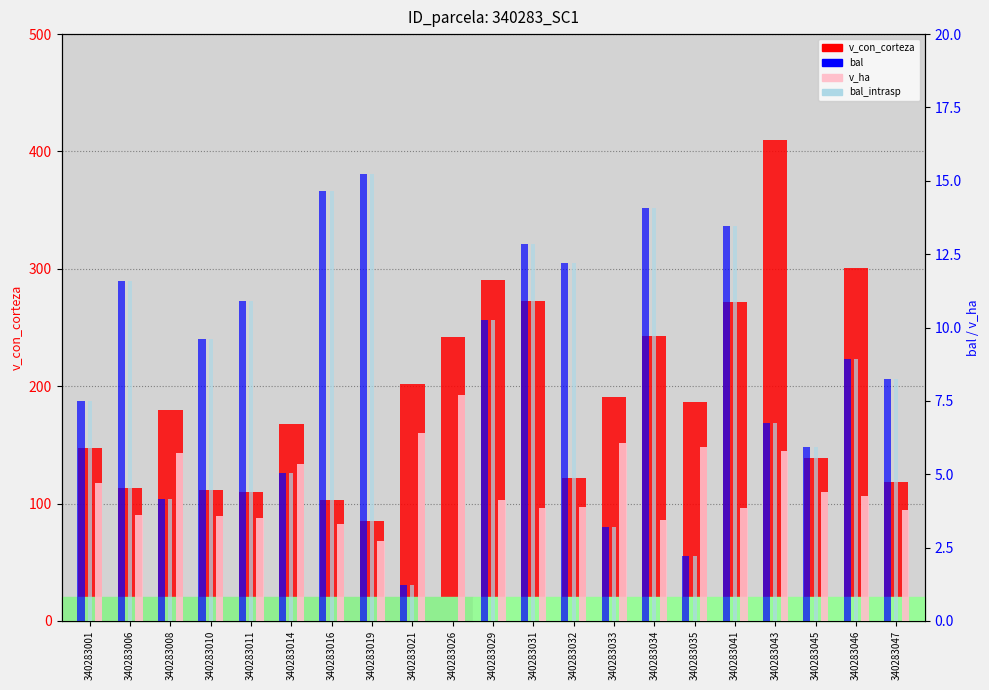

Count the number of categories in the chart.

21